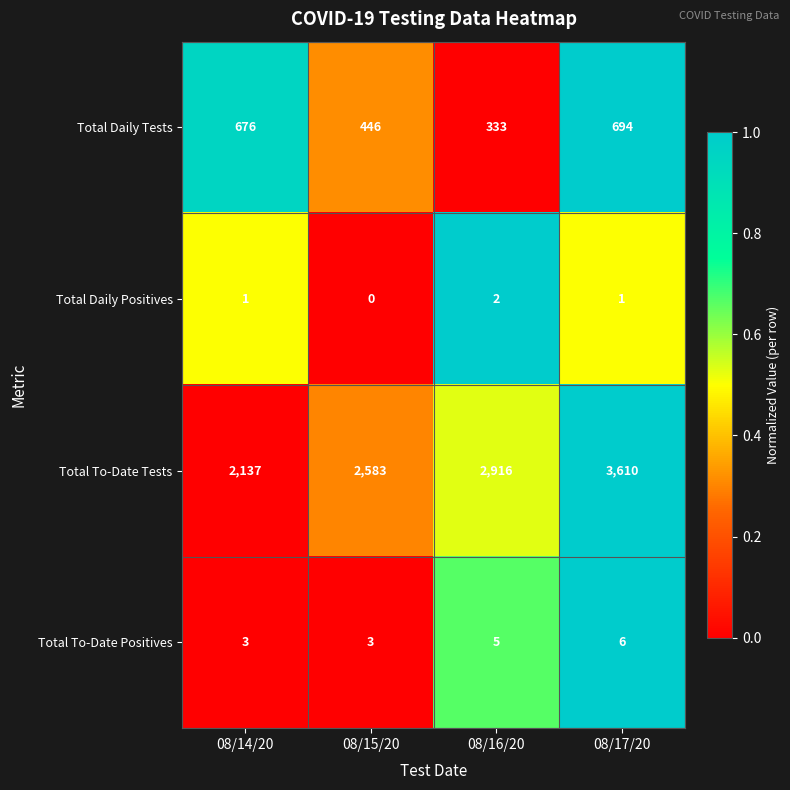

How many distinct data groups are displayed?

4